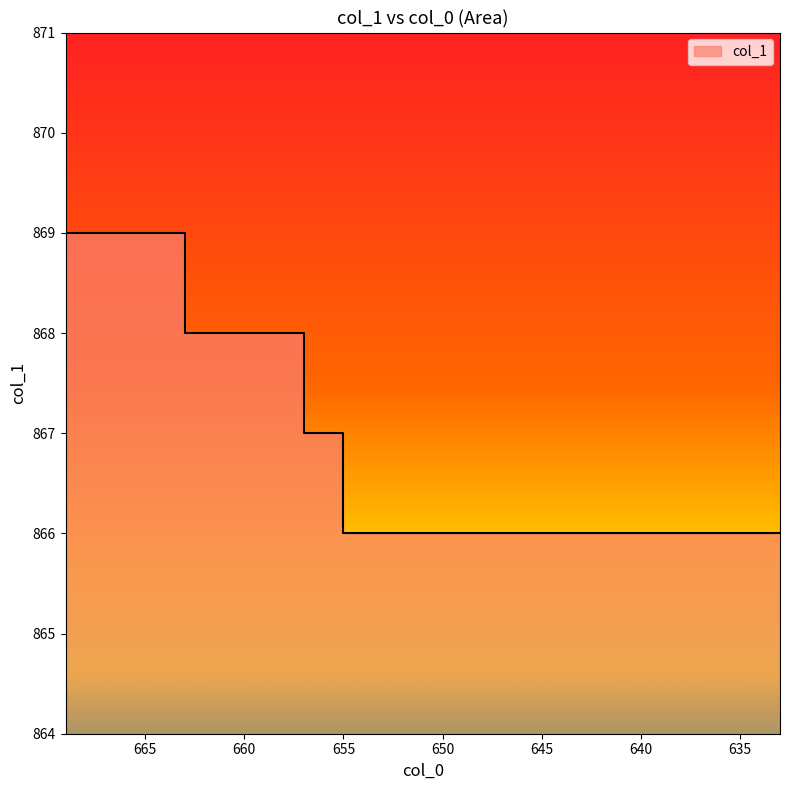

True or false: the data has more than 2 interior local peaks.

False